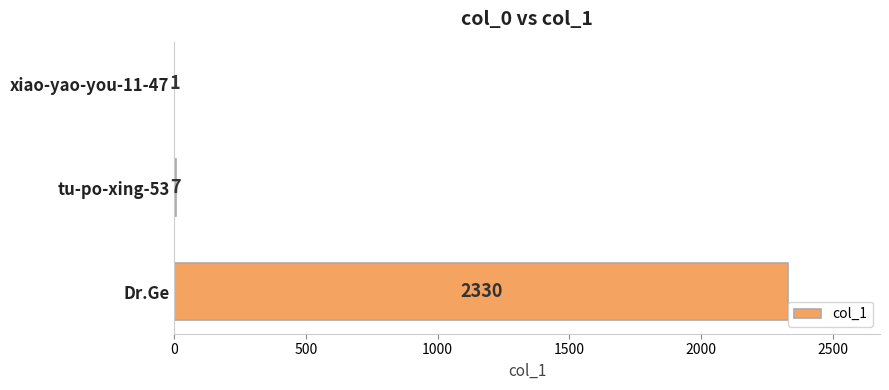

Reading bottom to top, transcribe all the data shown in this chart.

Dr.Ge=2330	tu-po-xing-53=7	xiao-yao-you-11-47=1